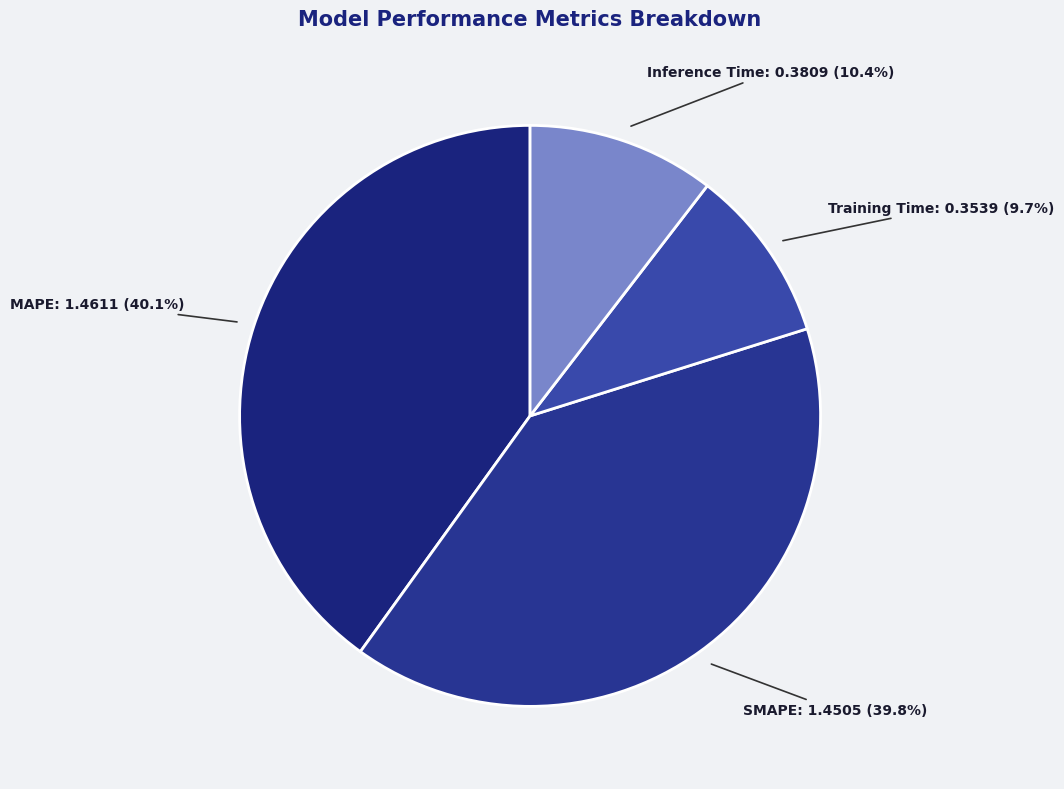

Count the number of slices in the pie.

4